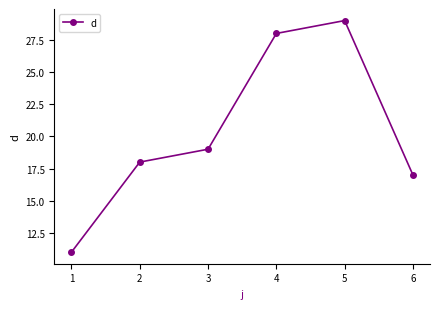

Is this an area chart (filled region under the line)?

No